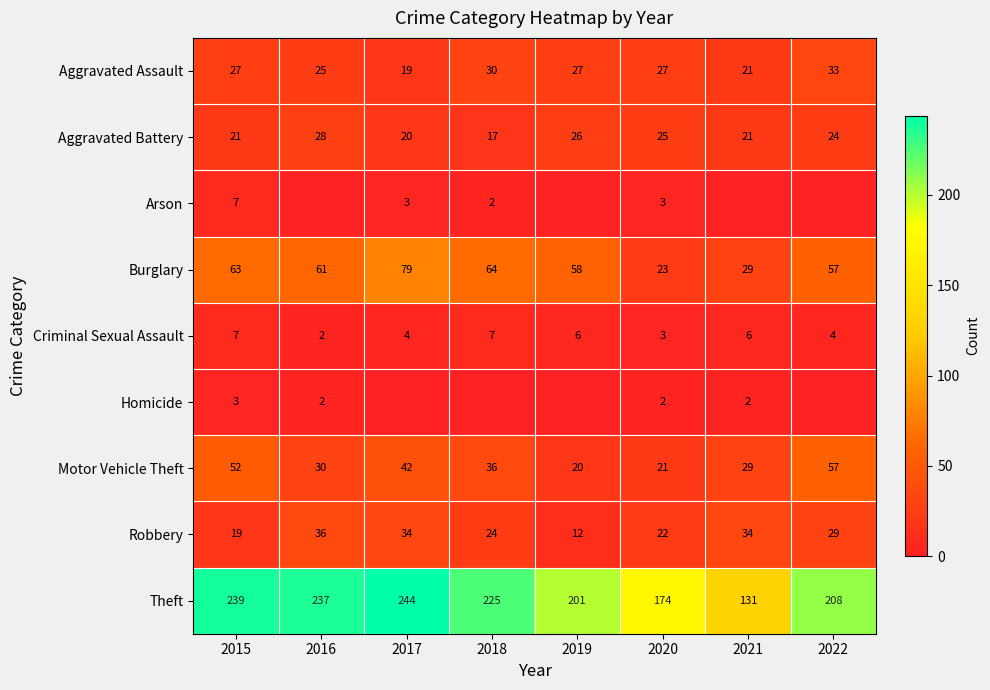

What is the difference between the maximum and second lowest values in the Burglary series?

50